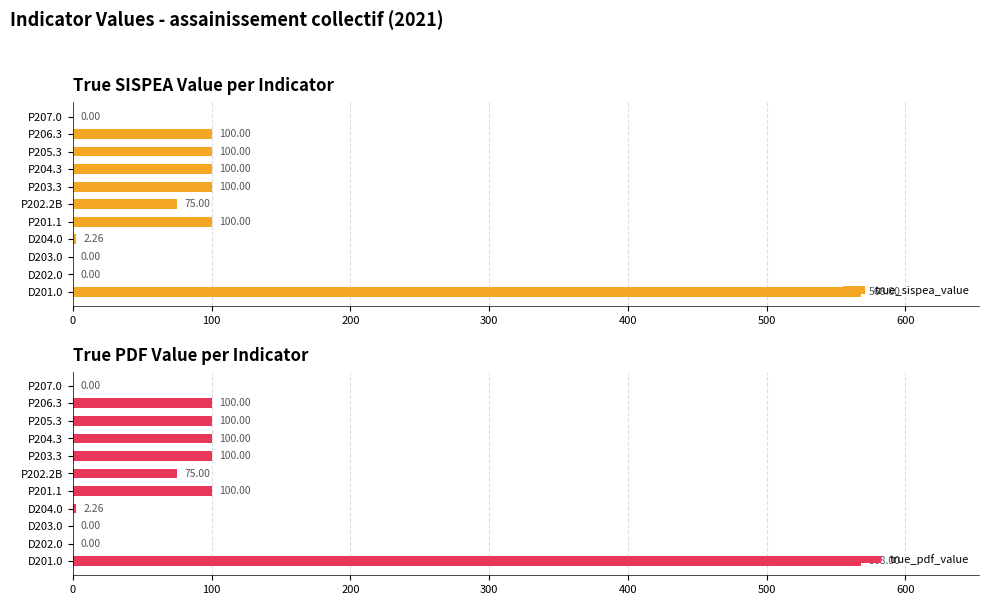

Is it true that true_pdf_value equals 971.0 at D201.0?

False